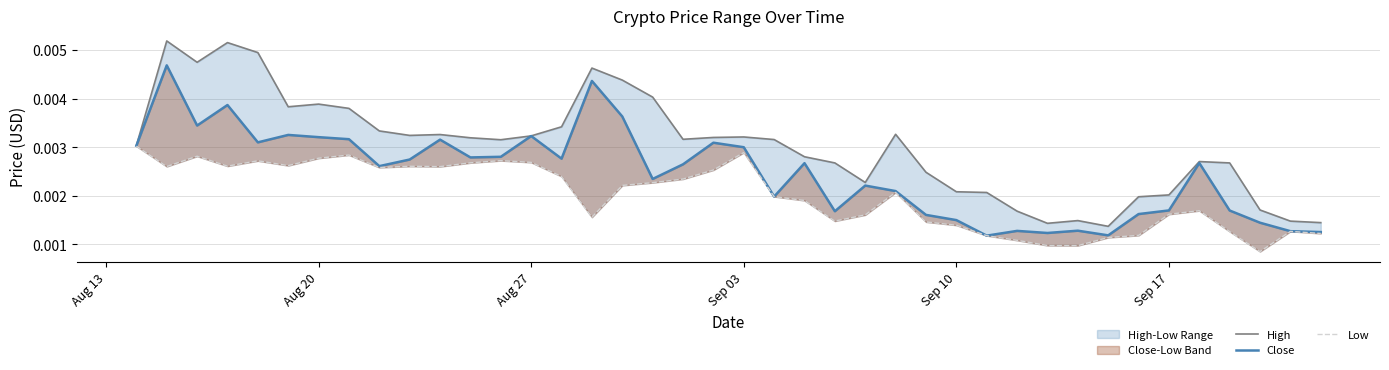

True or false: High and Close intersect in this chart.

False